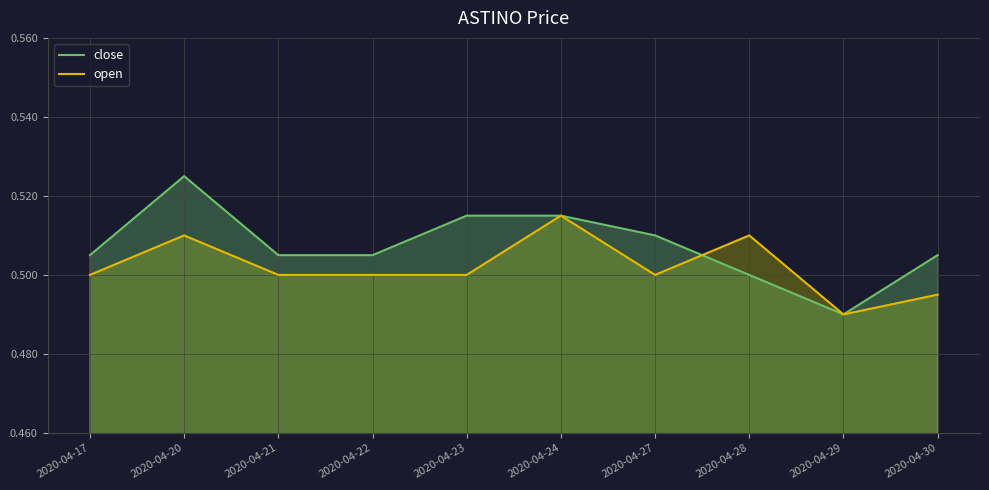

Where do open and close first cross each other?

2020-04-27 and 2020-04-28